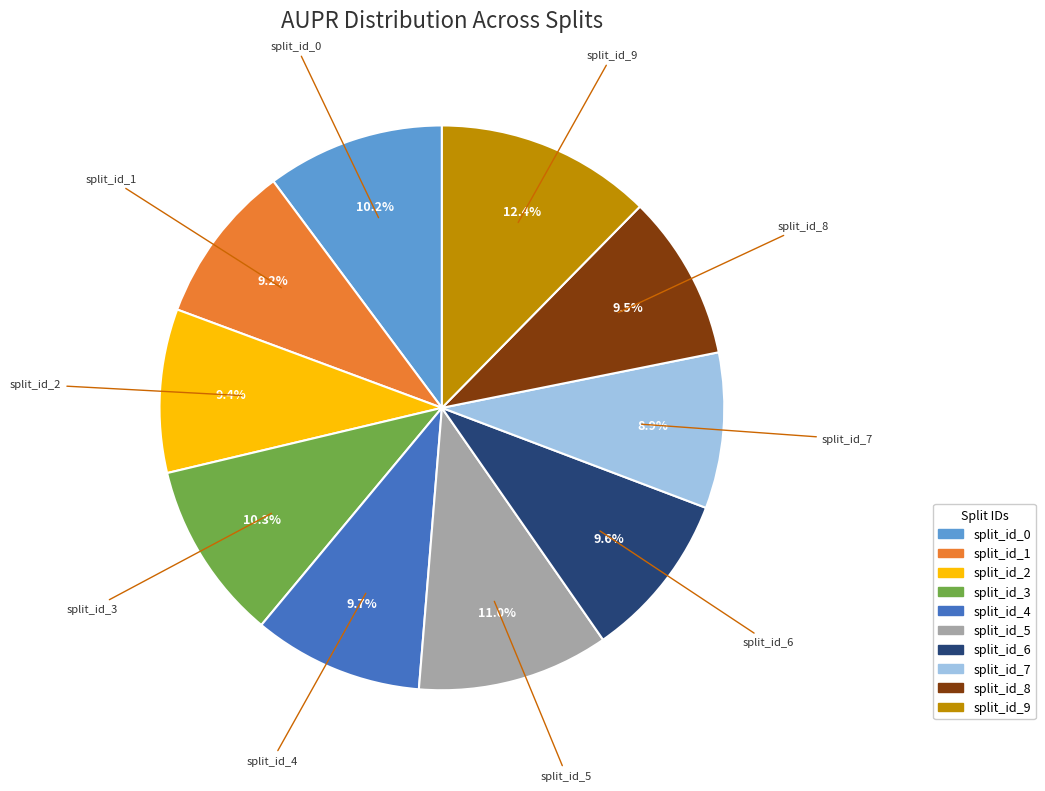

Which slice is the largest?

split_id_9